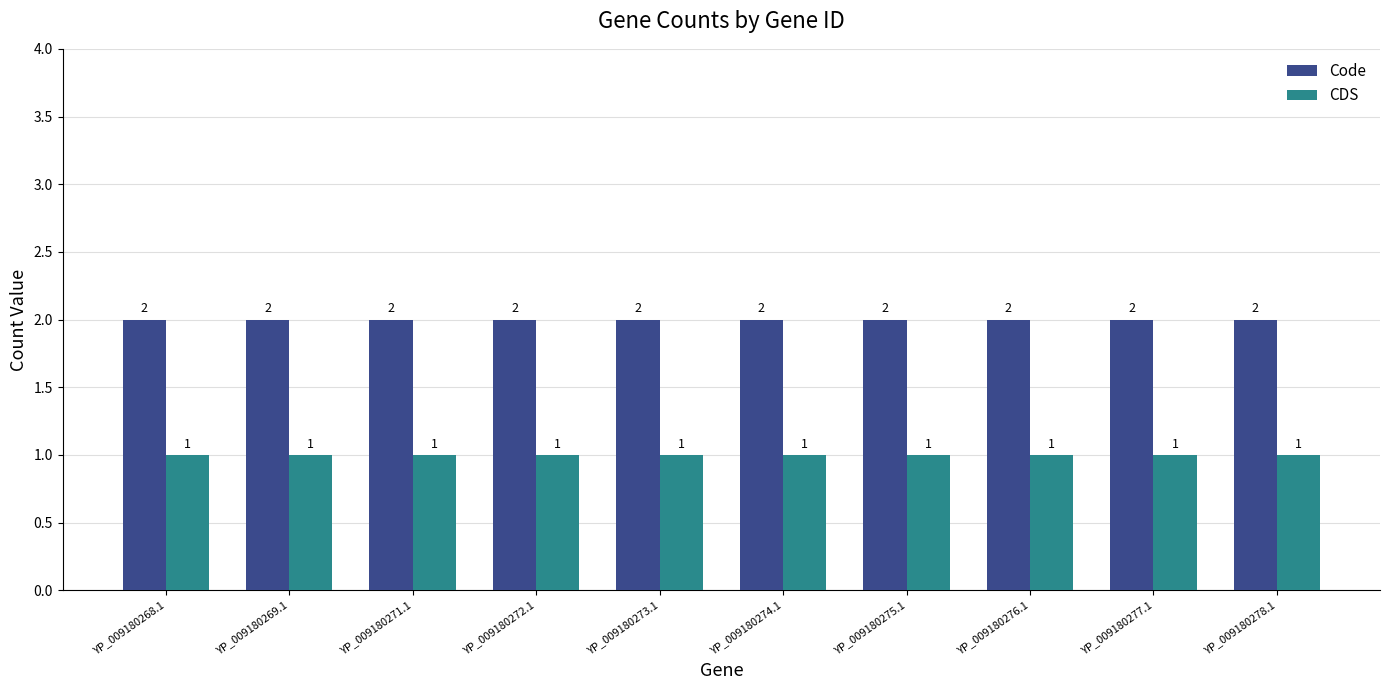

What is the value of the CDS bar at the 2nd from the left?

1